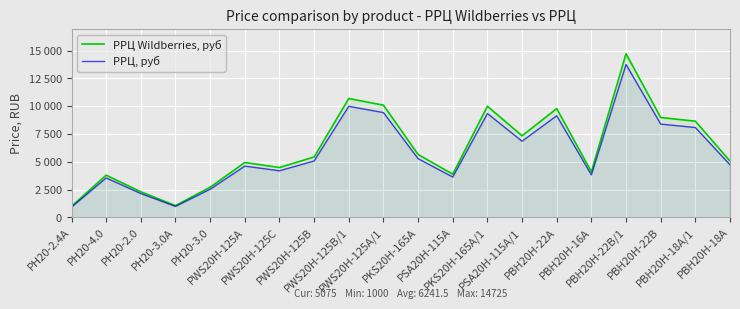

Which series changed the most between PWS20H-125A/1 and PKS20H-165A/1?

РРЦ Wildberries, руб